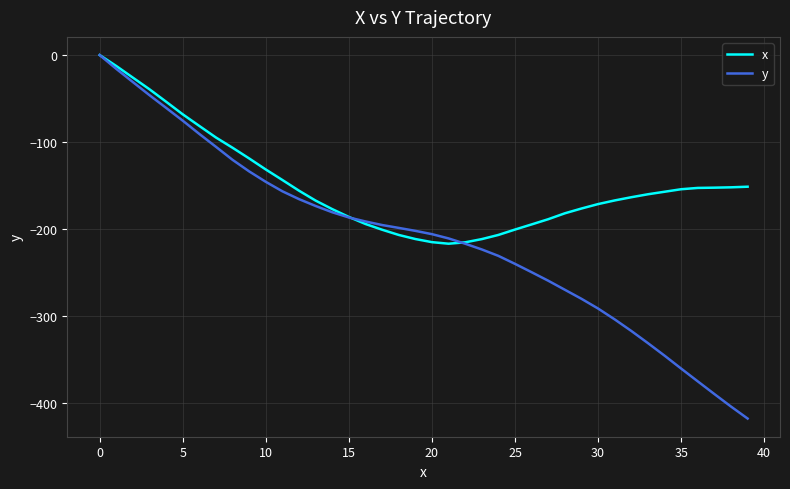

List the series in order of their overall mean, highest first.

x, y